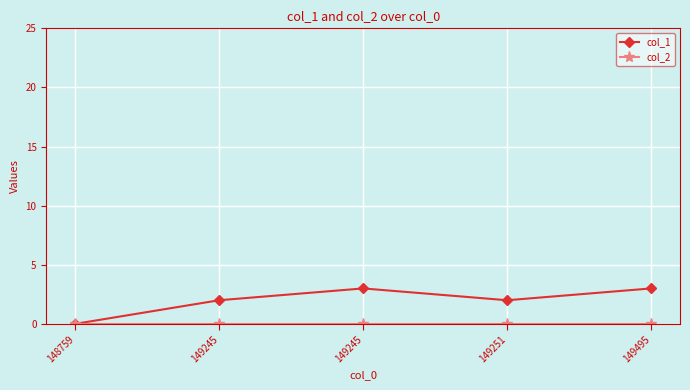

Does the chart have visible grid lines?

Yes